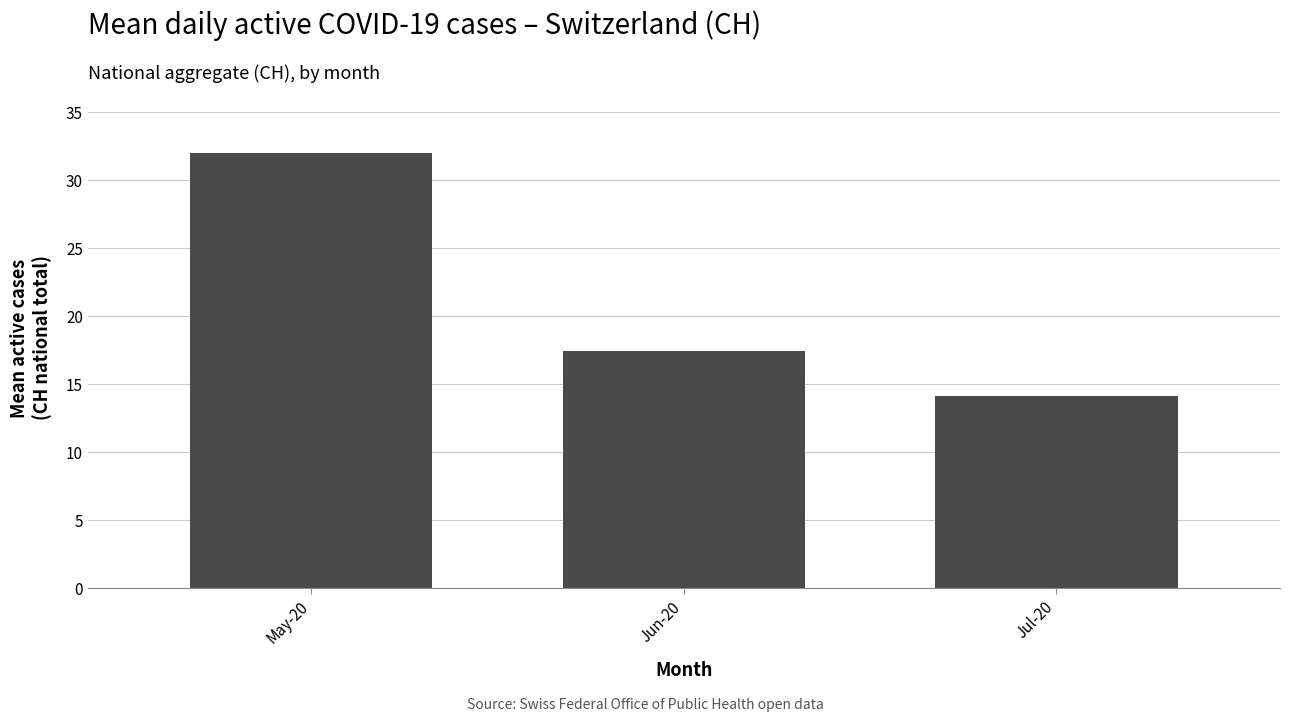

The chart shows a value of 14.1 at Jul-20. True or false?

True